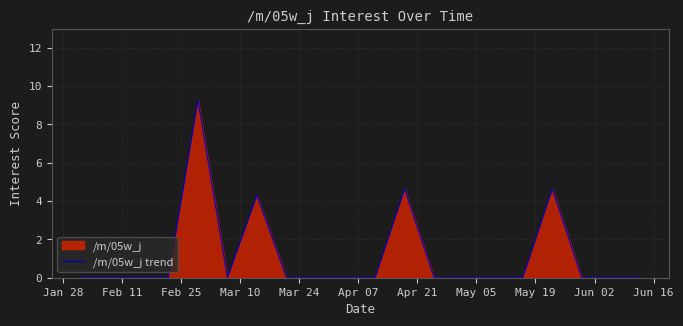

What is the maximum value shown in the chart?

9.3